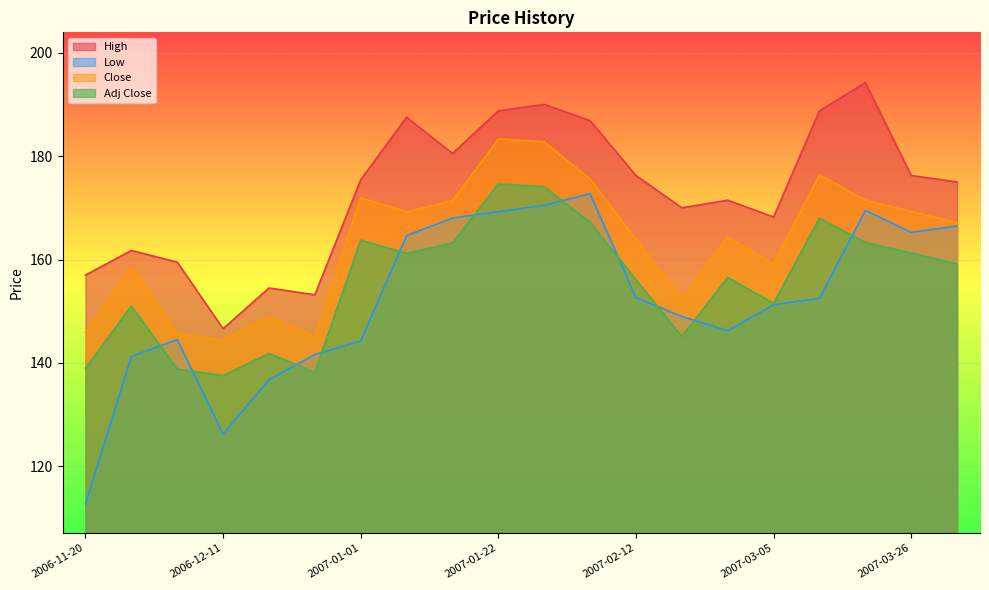

Which series has the largest range (max minus min)?

Low